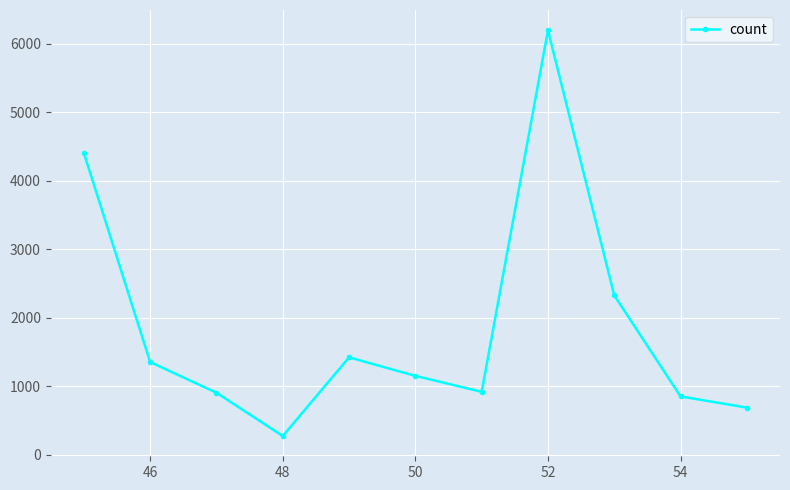

What is the value of the 6th point from the left?

1153